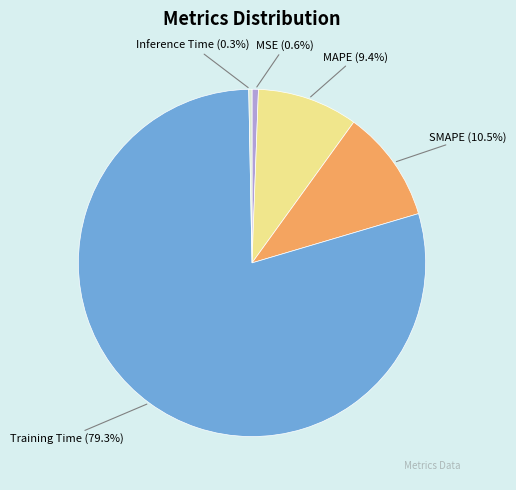

Is Inference Time (0.3%) the majority of the pie?

No